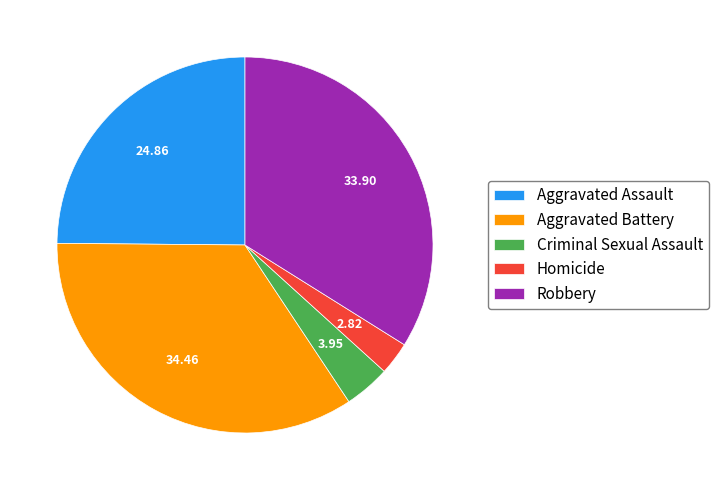

True or false: Aggravated Battery accounts for 22% of the total.

False